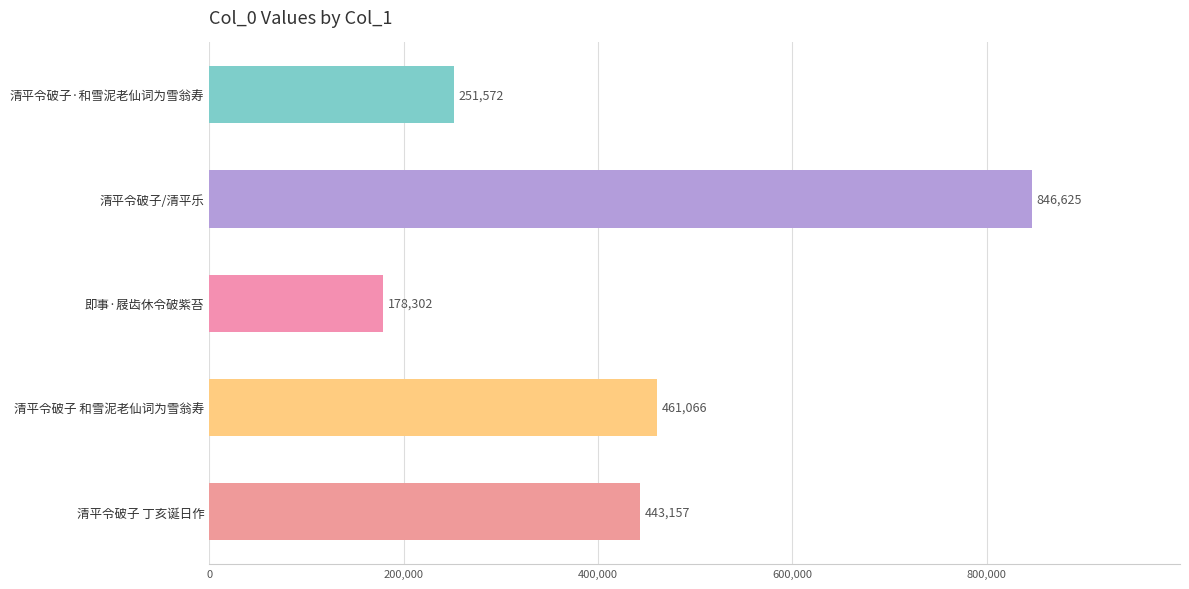

Which label corresponds to the smallest value in the chart?

即事·屐齿休令破紫苔